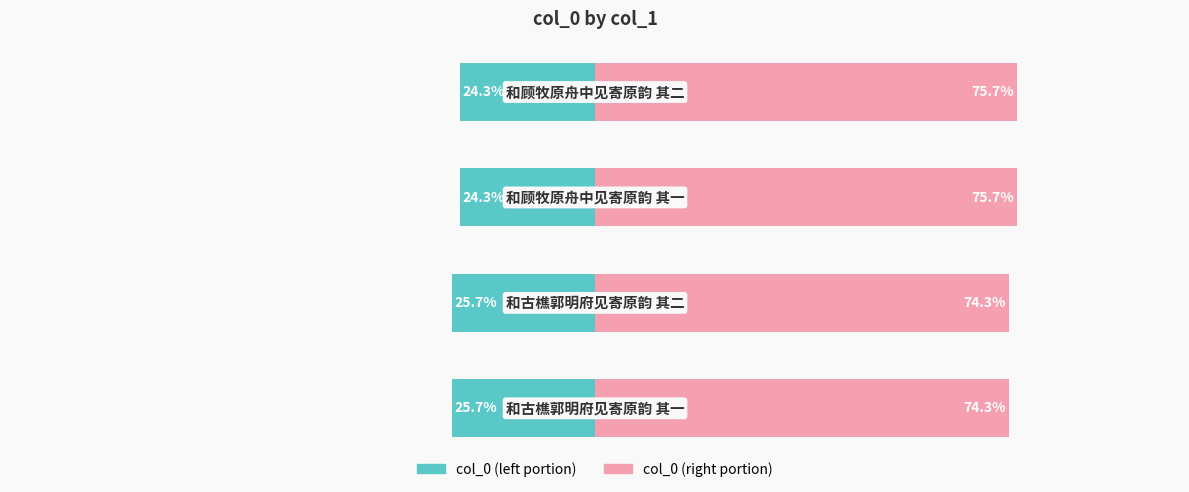

What is the sum of all col_0 (left) values?

-100.0